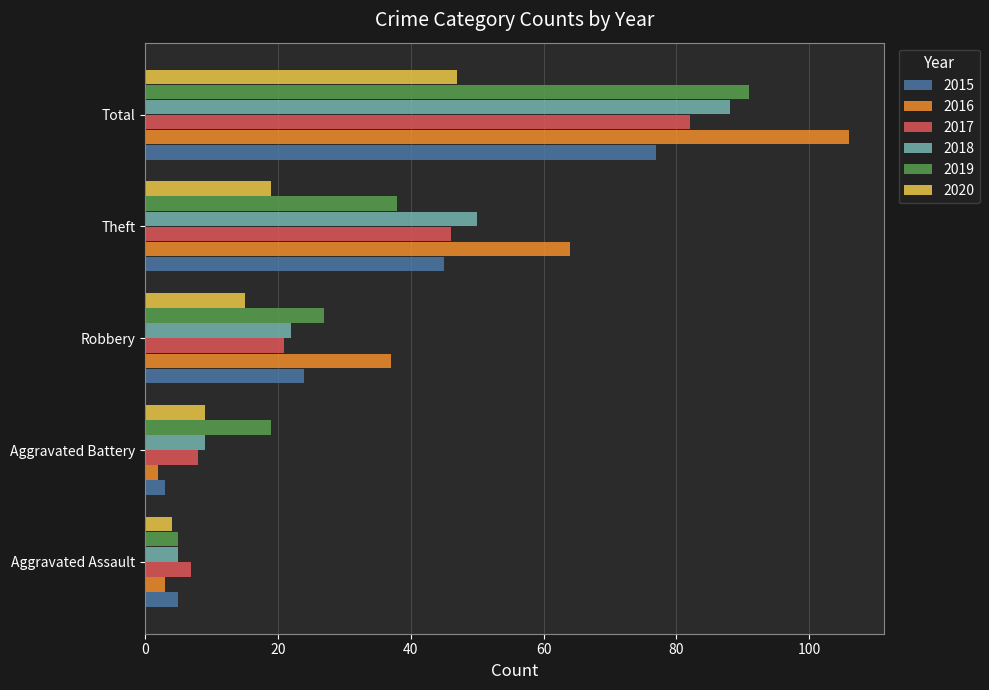

What is the difference between the maximum and minimum values in the 2016 series?

104